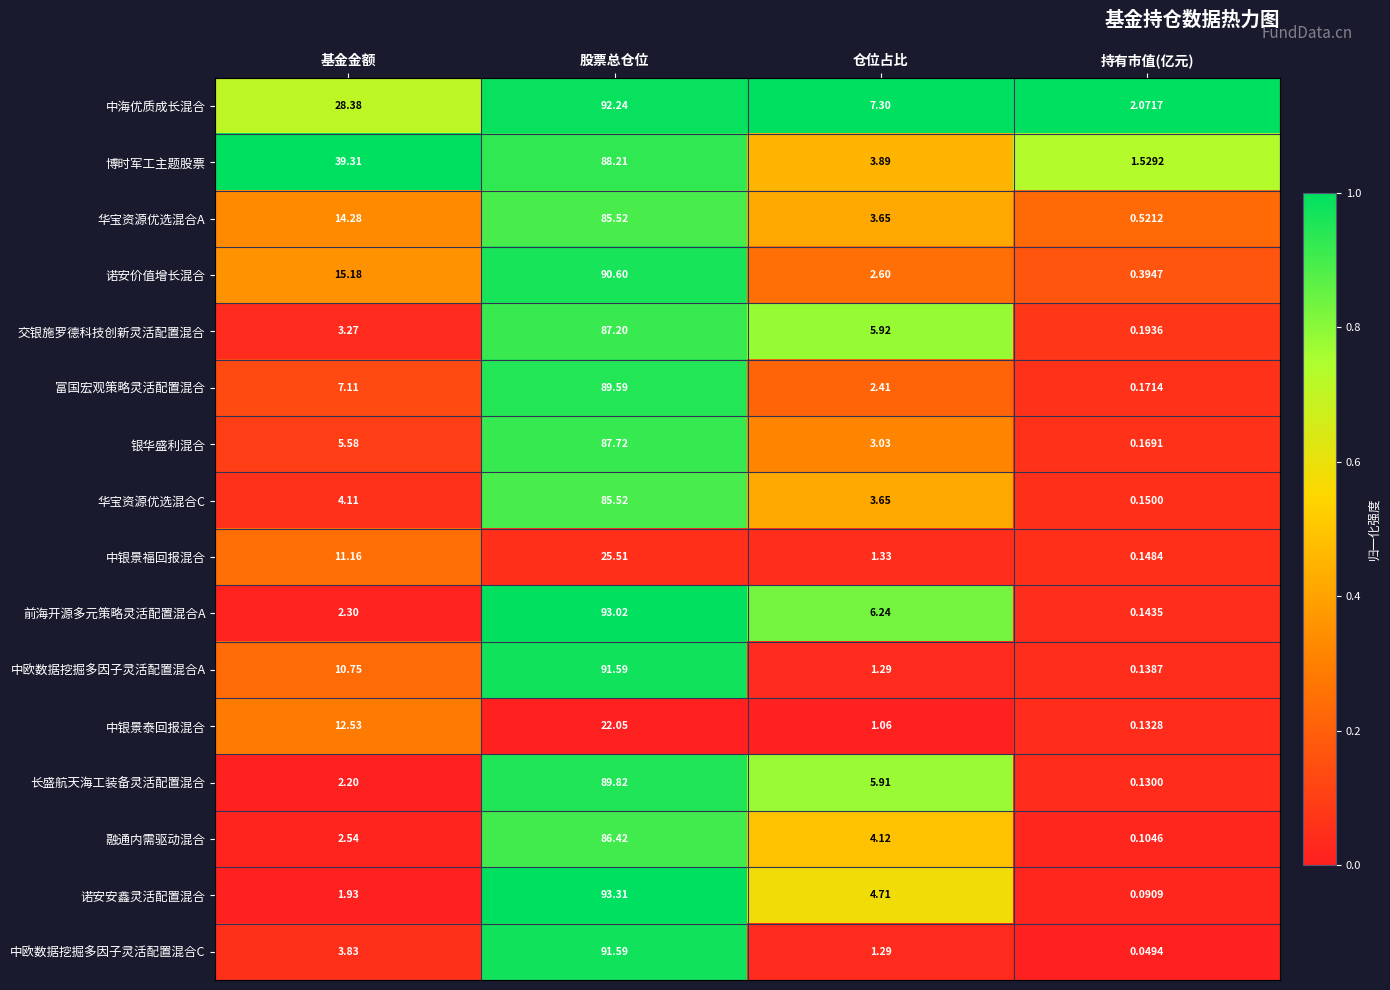

Which category has the lowest value across all series?

持有市值(亿元)